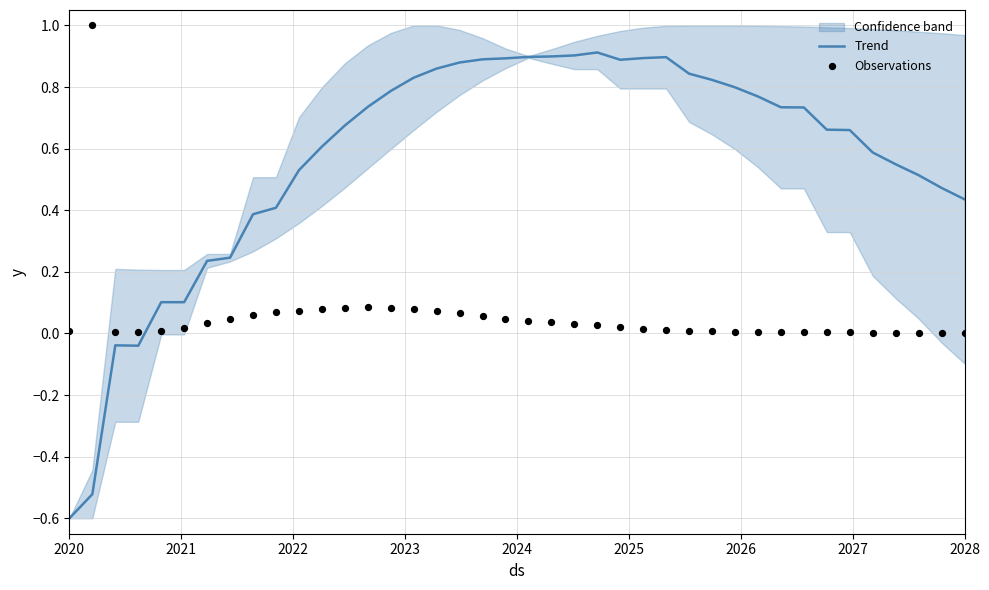

Which series reaches the maximum Y coordinate?

Observations